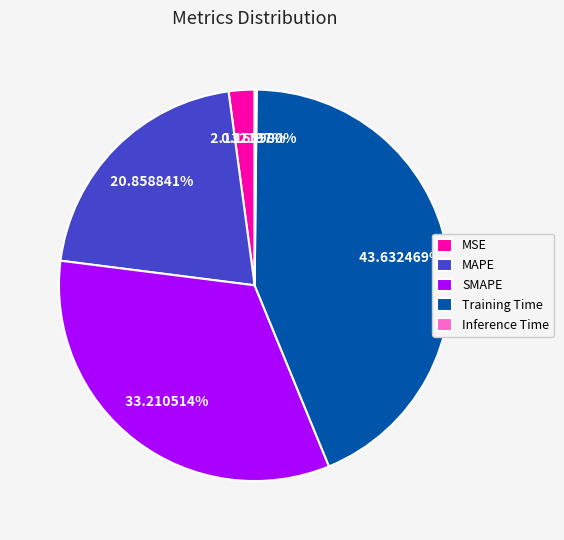

Which slice is the largest?

Training Time